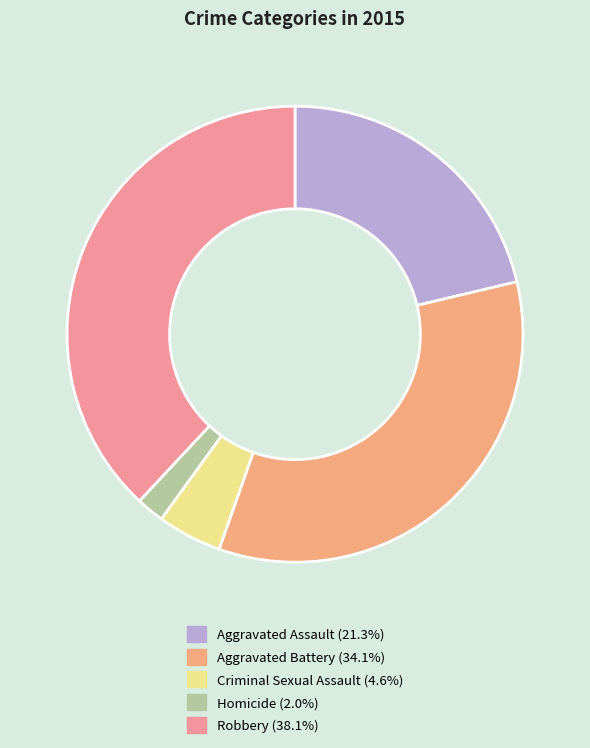

True or false: Aggravated Battery accounts for 45% of the total.

False